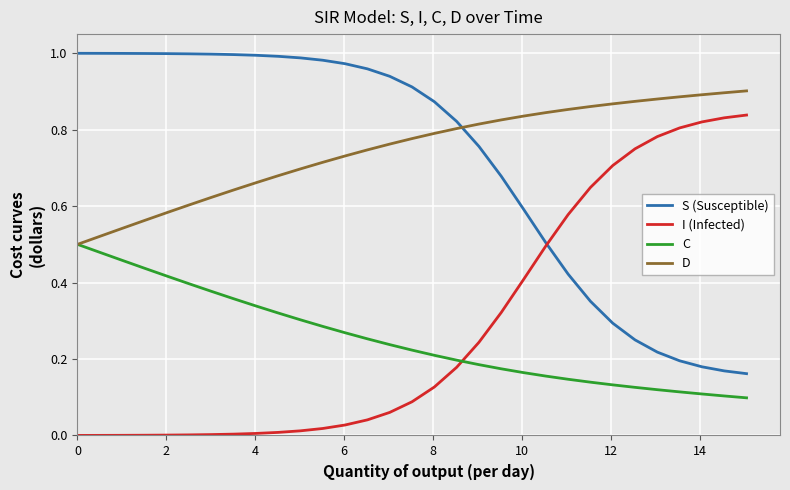

True or false: D and S (Susceptible) cross at least once.

True